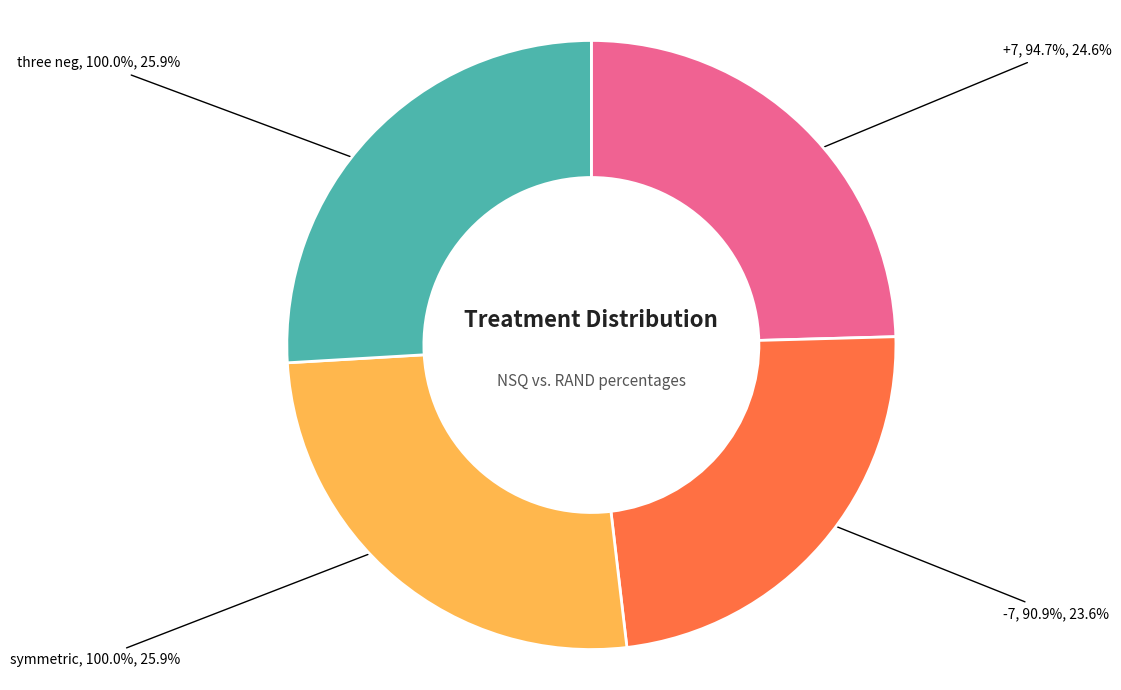

How many slices are in this pie chart?

4